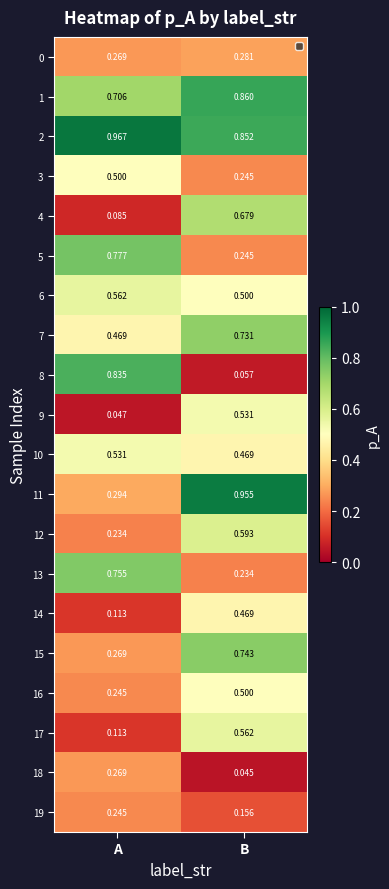

List the labels in order of 14 value, smallest first.

A, B